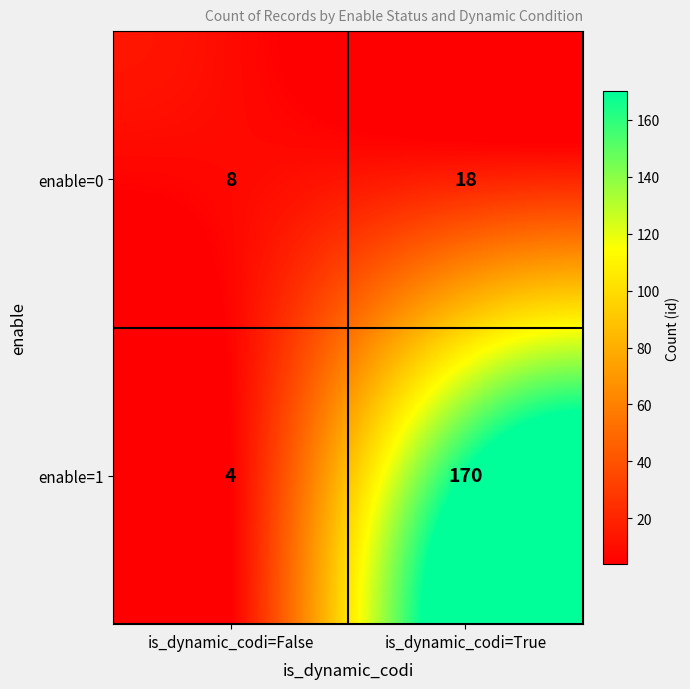

Is the value of enable=0 at is_dynamic_codi=True greater than the value of enable=1 at is_dynamic_codi=False?

Yes